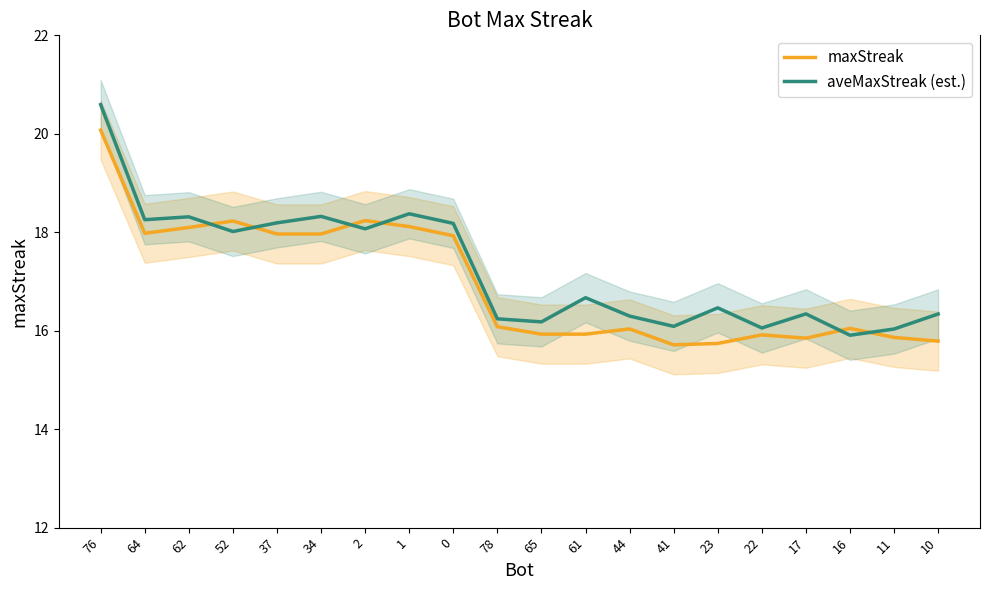

Rank the series by their maximum value, from lowest to highest.

maxStreak, aveMaxStreak (est.)